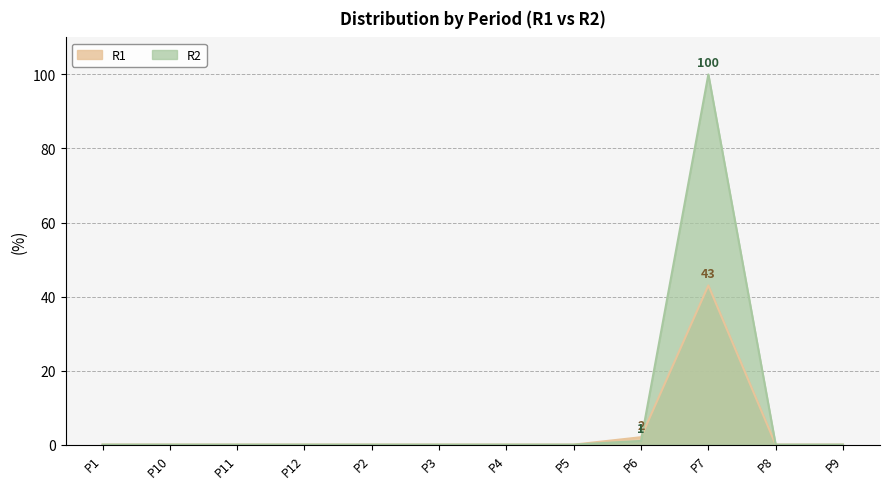

What are all the series names shown in the legend?

R1, R2